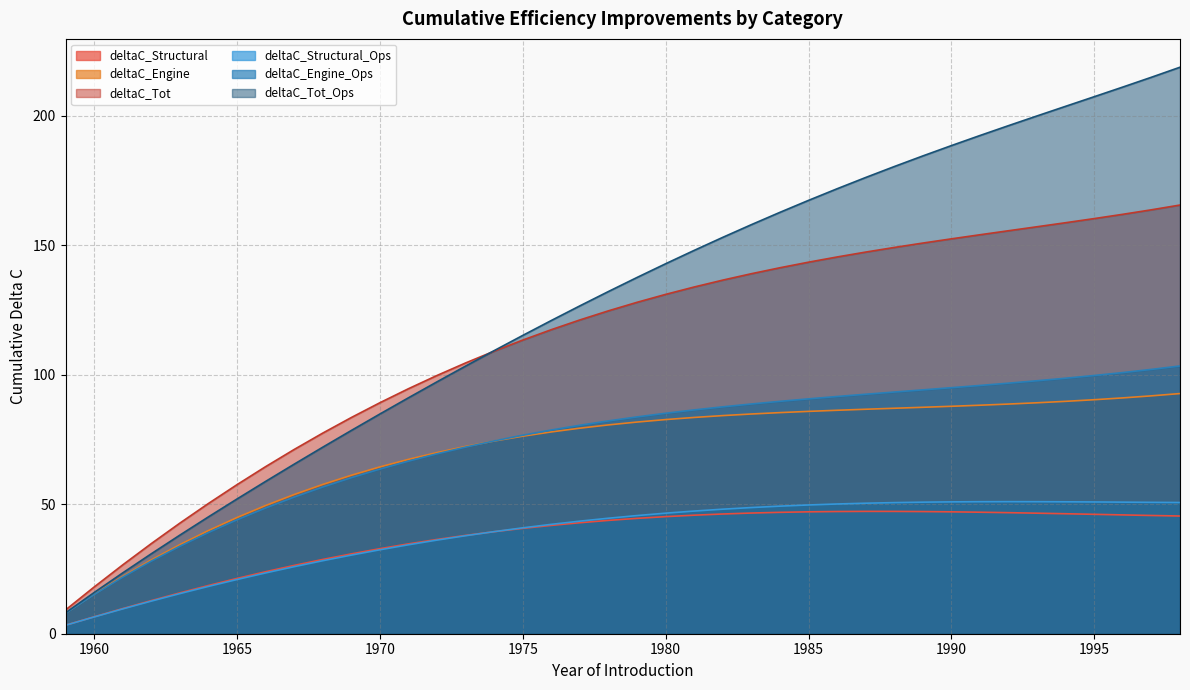

At which category is the sum across all series the highest?

1998